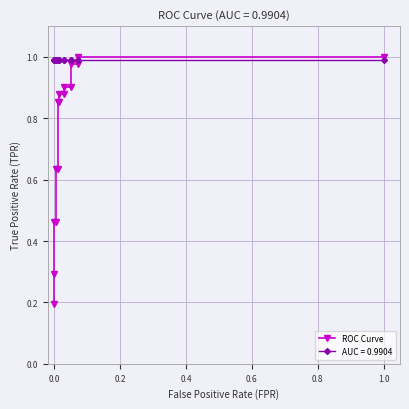

How many lines are shown in the chart?

1